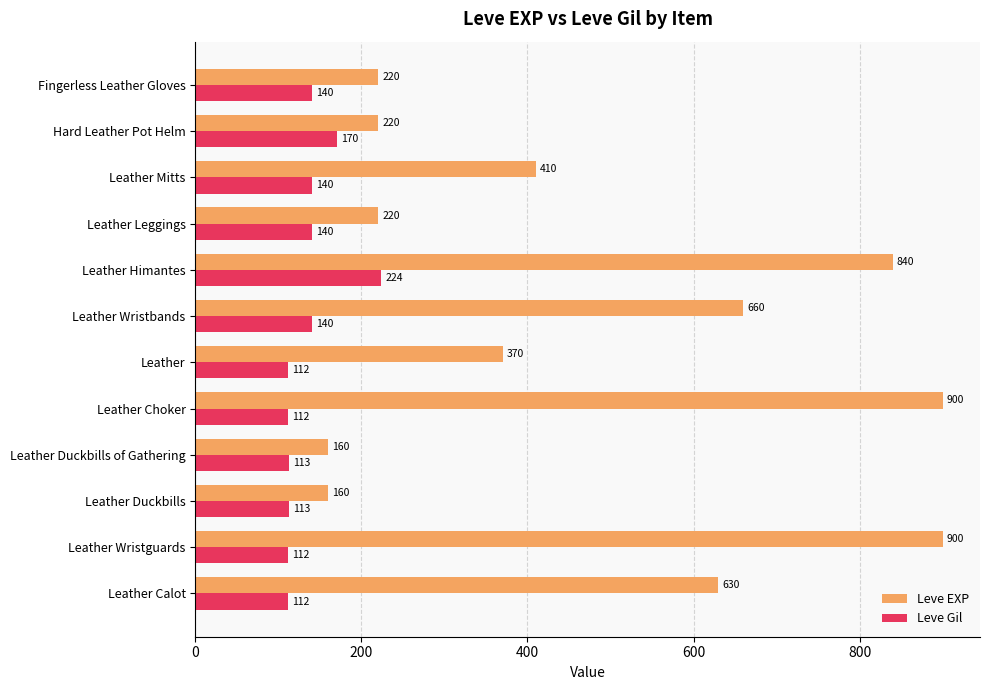

Is it true that Leve EXP equals 900 at Leather Choker?

True